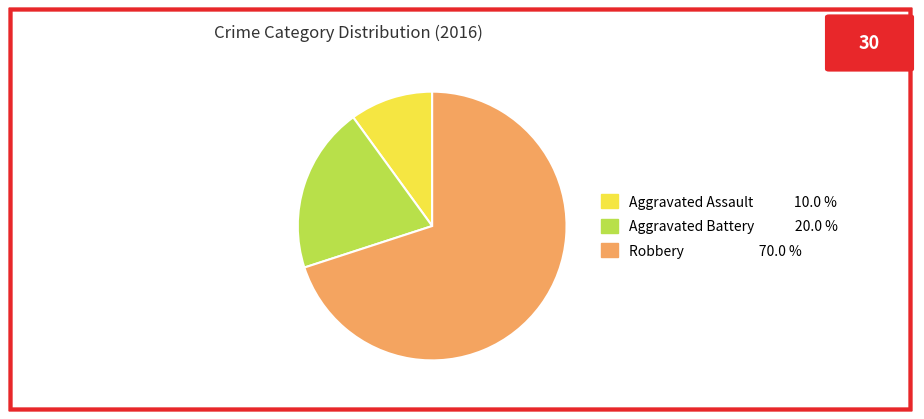

How many segments does this pie chart have?

3